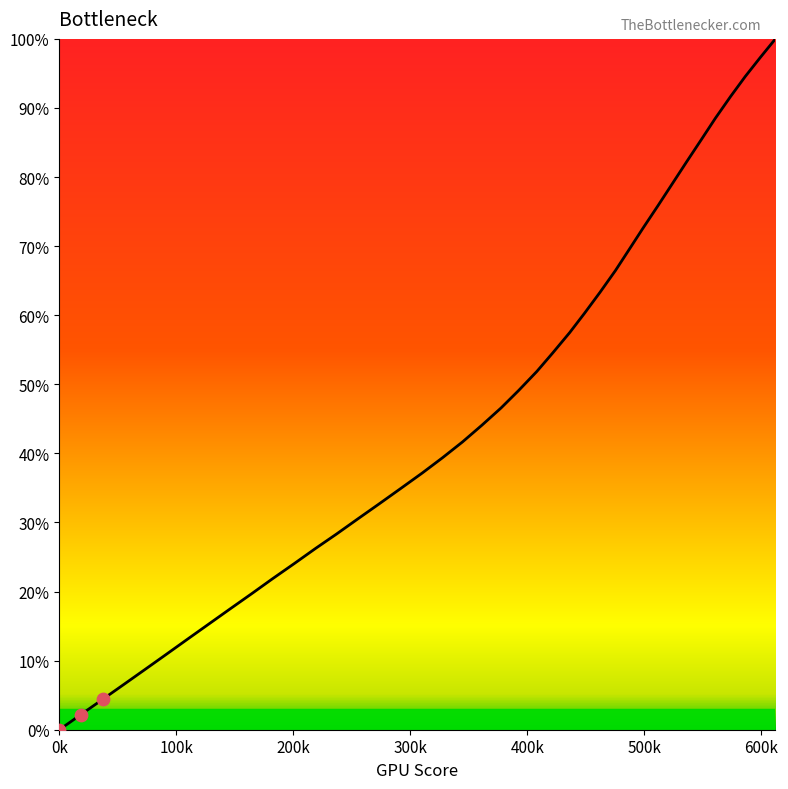

What is the difference between the maximum and minimum values?

100.0